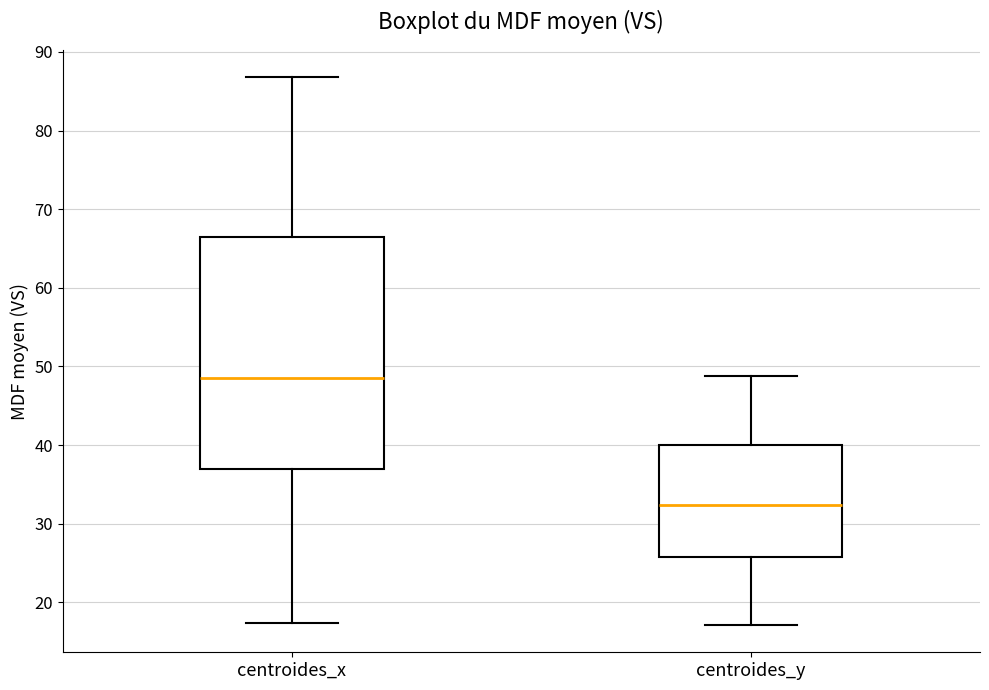

Reading left to right, transcribe this box plot: for each box, give where its median line is, the range the box spans, and where its two whiskers end, as read against the y-axis. The values are not printed on the chart, so give them approximately, as read against the axis.

centroides_x: median 49, box 37 to 66, whiskers 17 to 87
centroides_y: median 32, box 26 to 40, whiskers 17 to 49